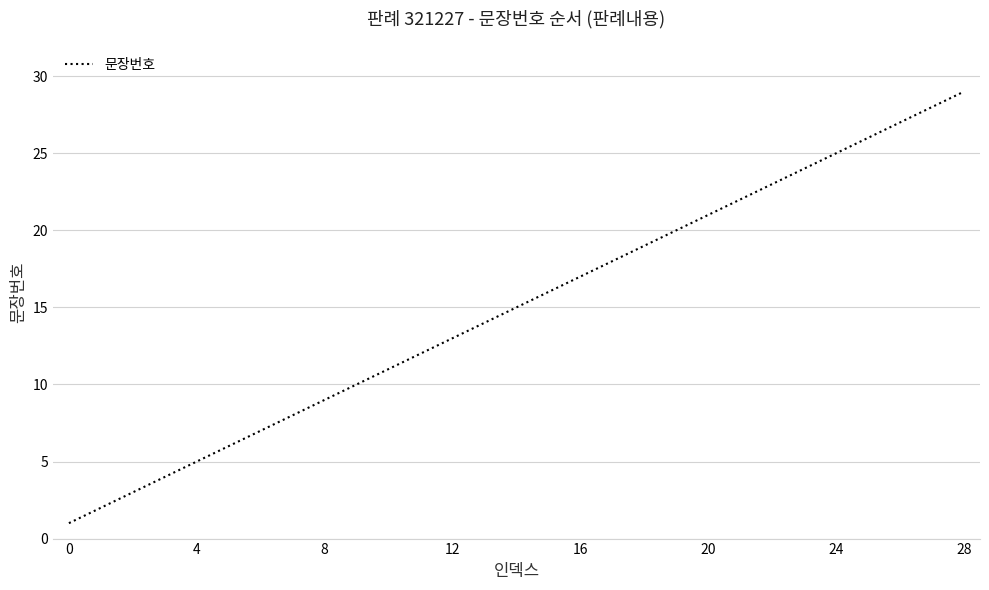

What is the maximum value shown in the chart?

29